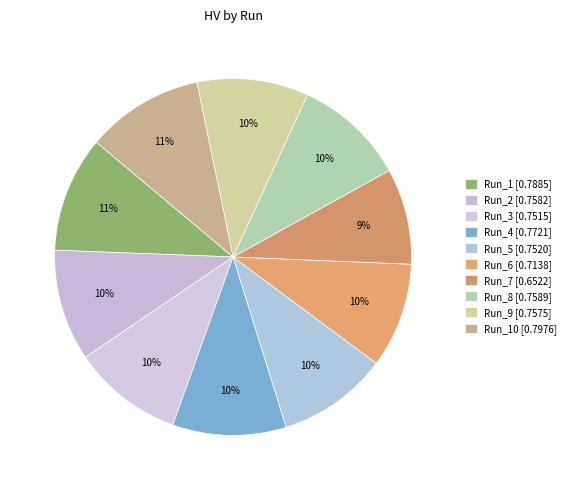

Count the number of slices in the pie.

10